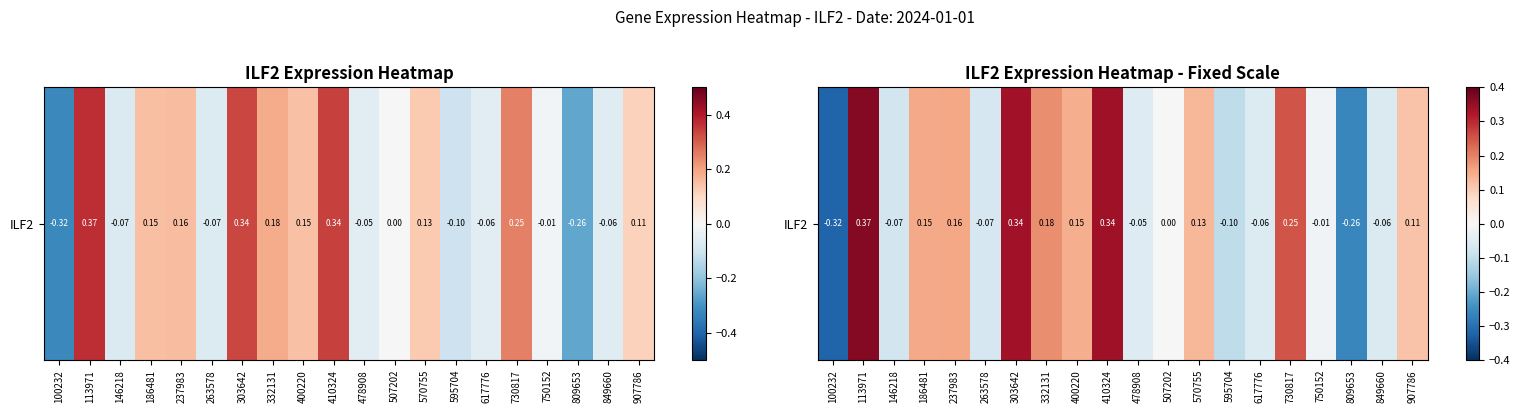

What is the approximate value at 263578?

-0.1